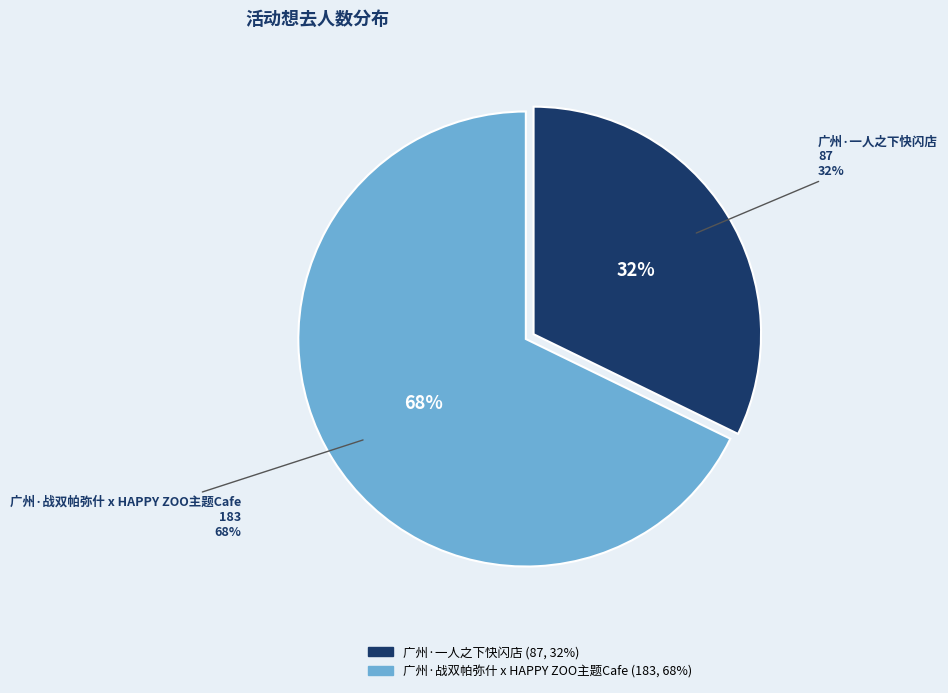

Which category has the smallest portion of the pie?

广州·一人之下快闪店